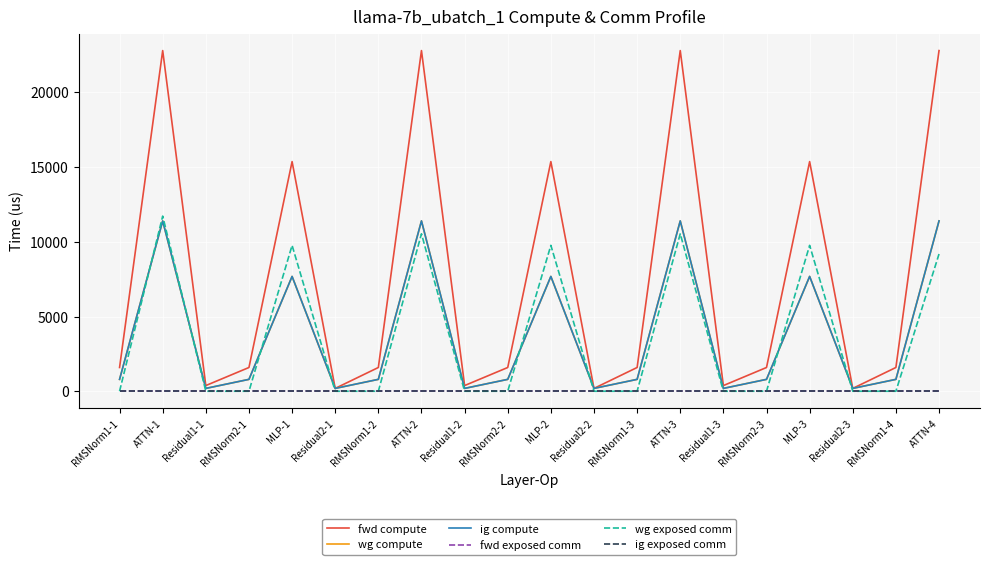

What is the label of the 1st point from the right?

ATTN-4